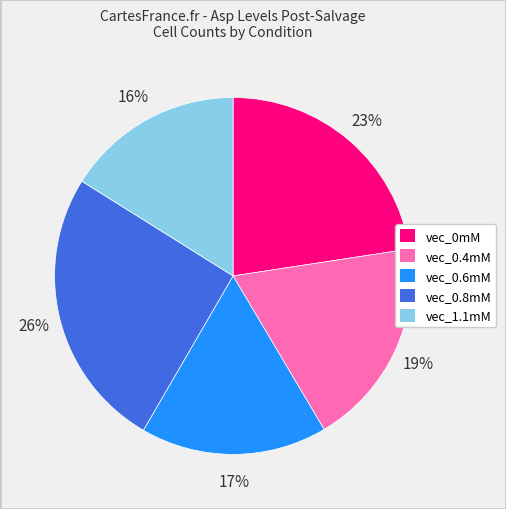

Which slice is the largest?

vec_0.8mM